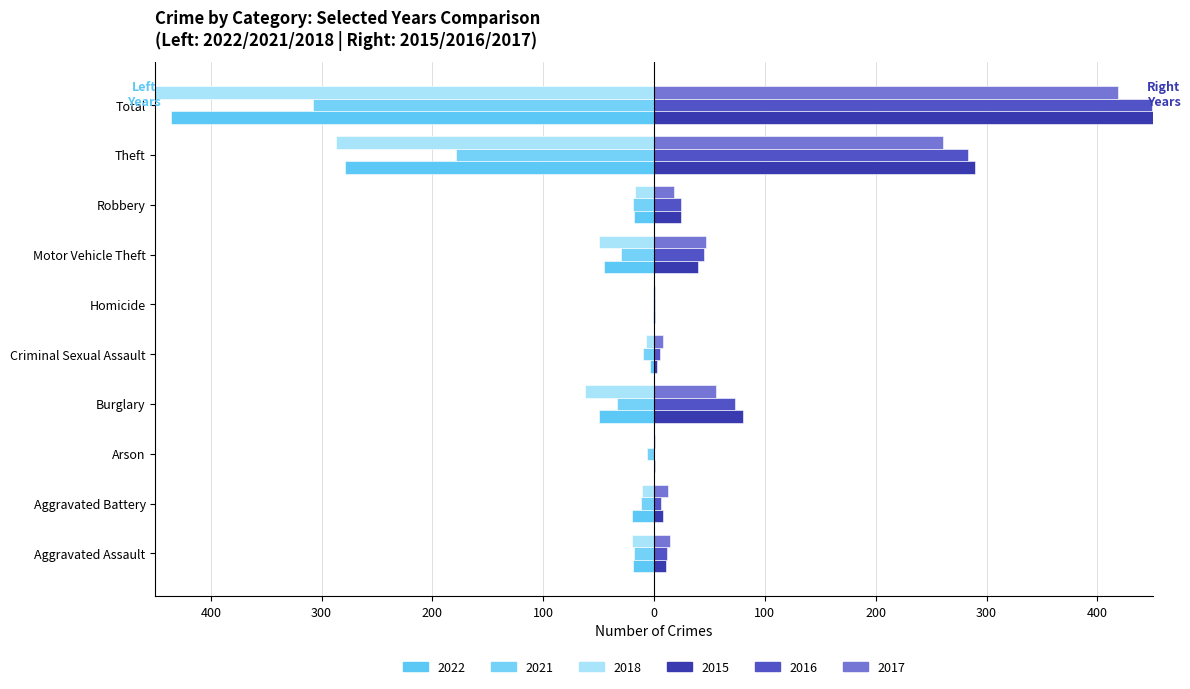

What is the spread (max minus min) of values at Aggravated Assault?

34